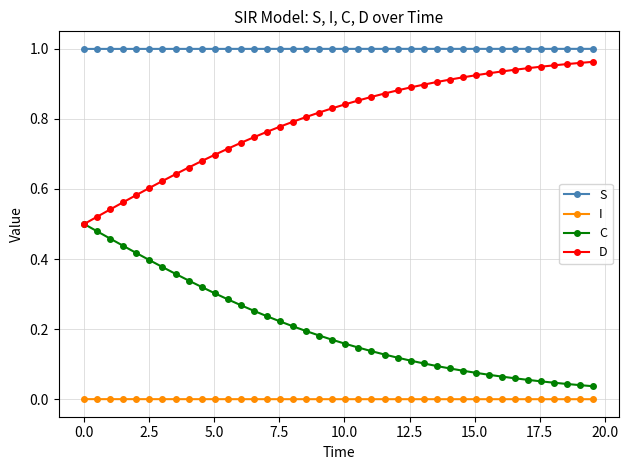

True or false: S and C cross at least once.

False